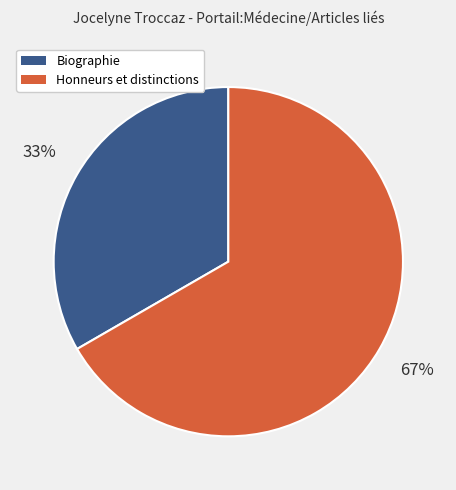

Is Honneurs et distinctions the majority of the pie?

Yes